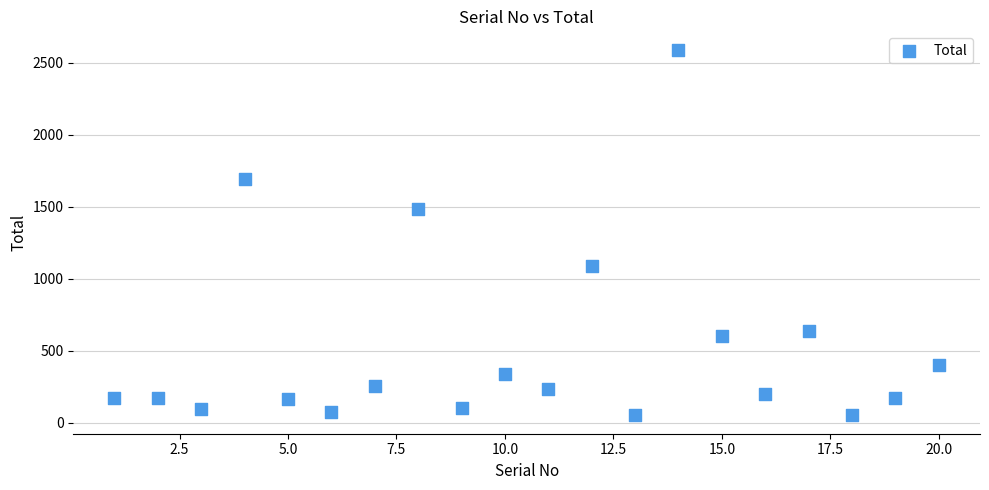

What Y value in the scatter plot is closest to 1321?

1484.0